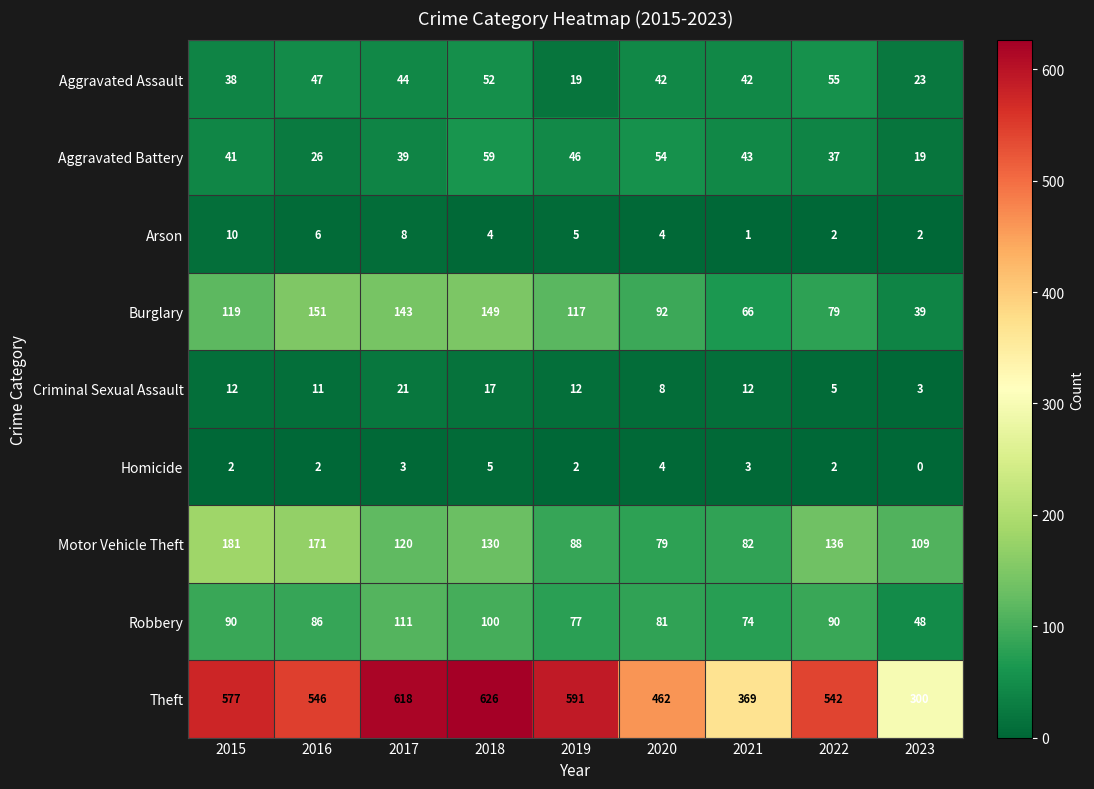

Which series changed the most between 2018 and 2020?

Theft